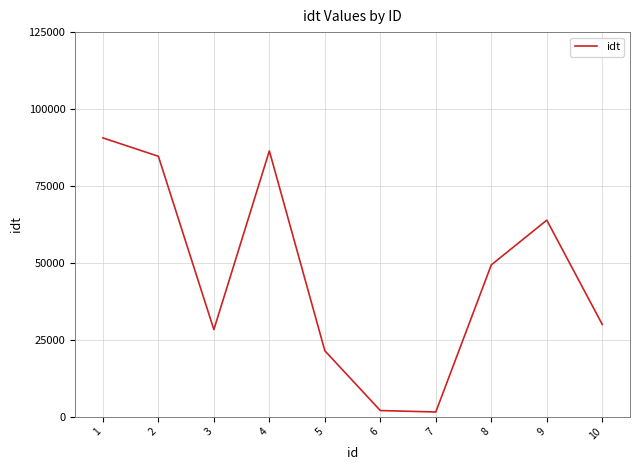

What is the change in value from 2 to 7?

-83146